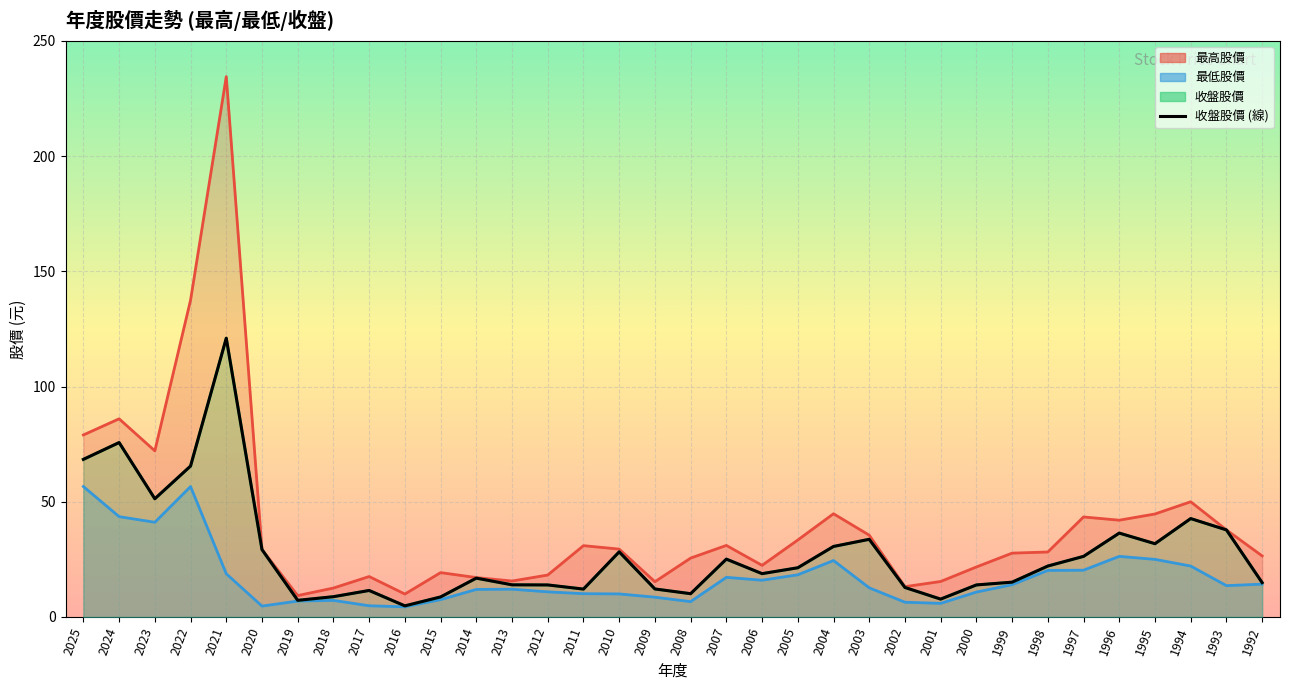

Rank the series by their maximum value, from lowest to highest.

最低股價, 收盤股價, 最高股價